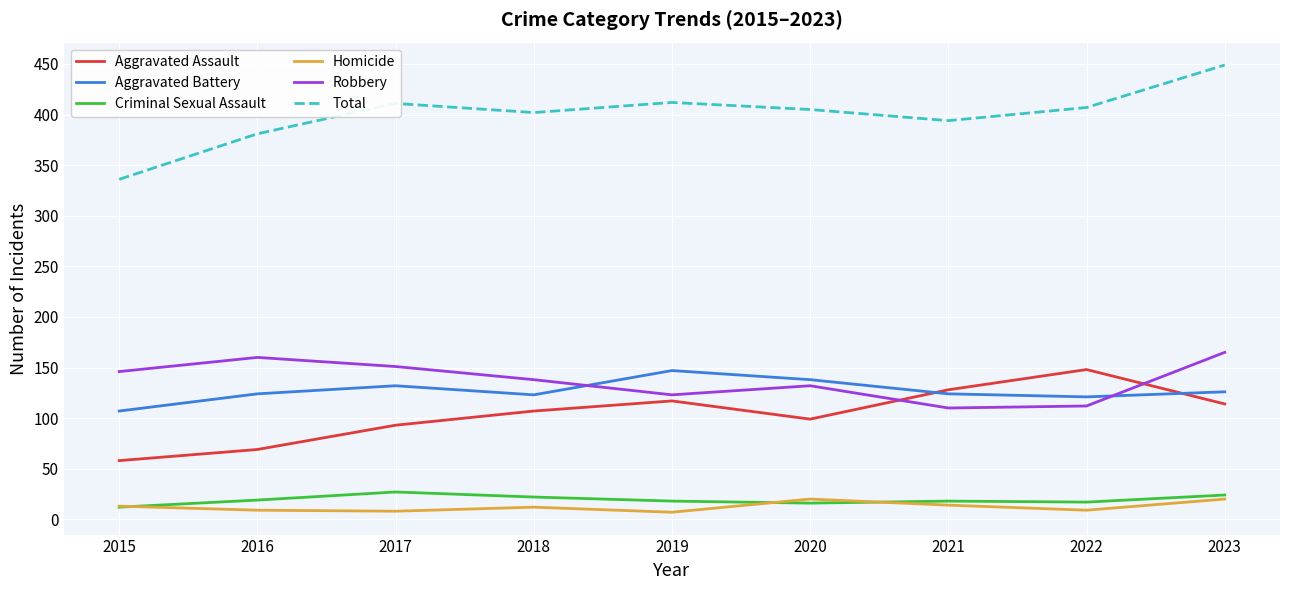

Which category has the lowest value in the Aggravated Battery series?

2015